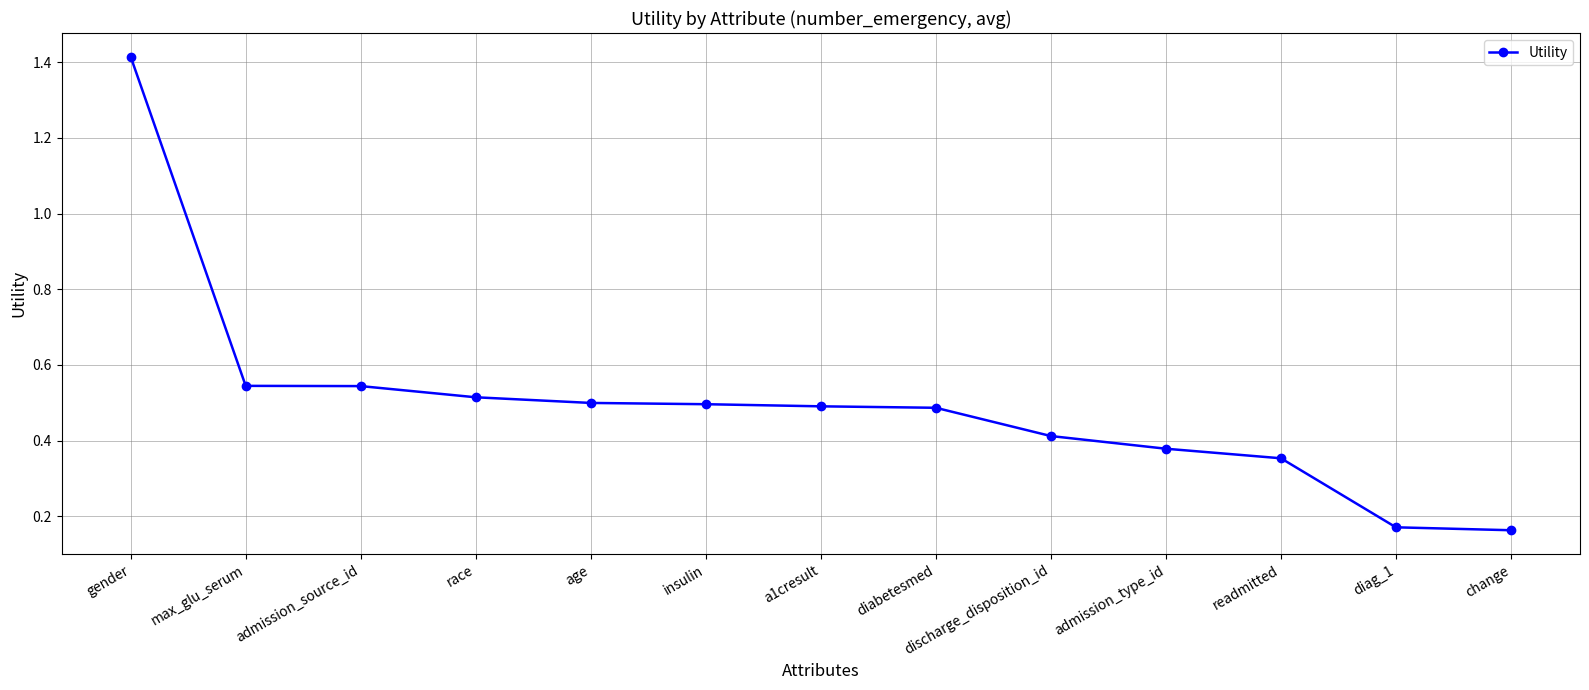

Count the values in the range 0 to 1.

12